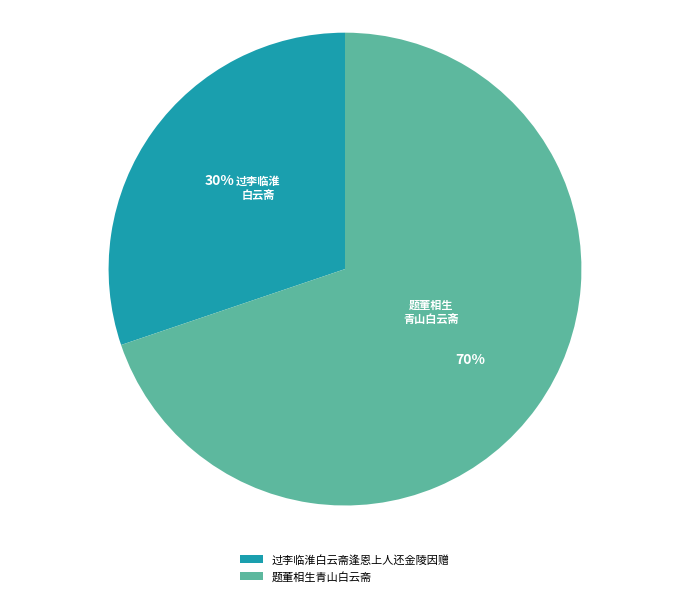

Is there a majority slice in this chart?

Yes